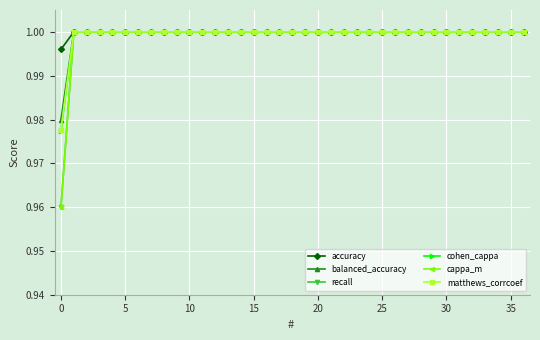

Does the chart have visible grid lines?

Yes